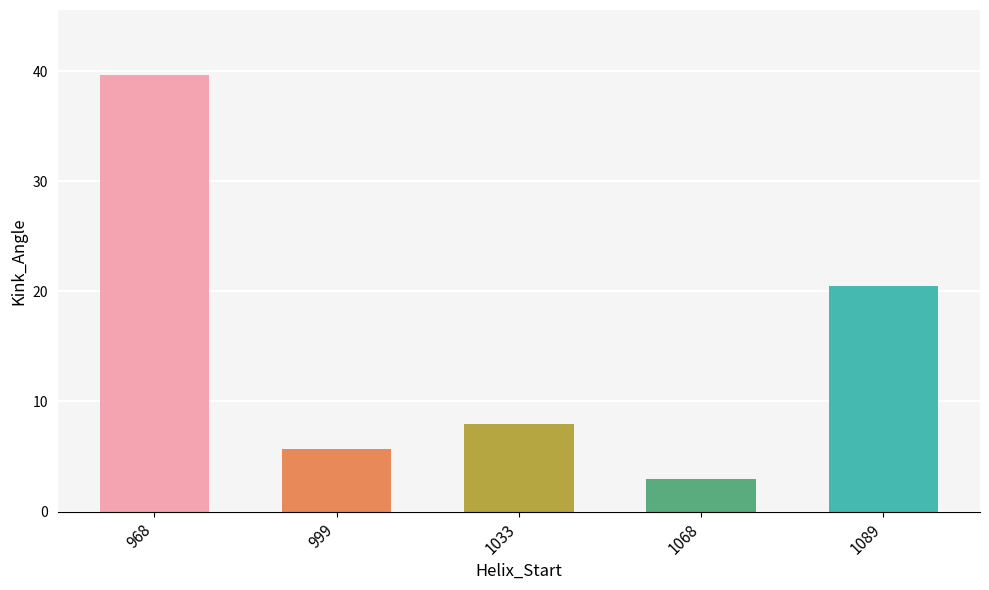

How many values are below 7?

2